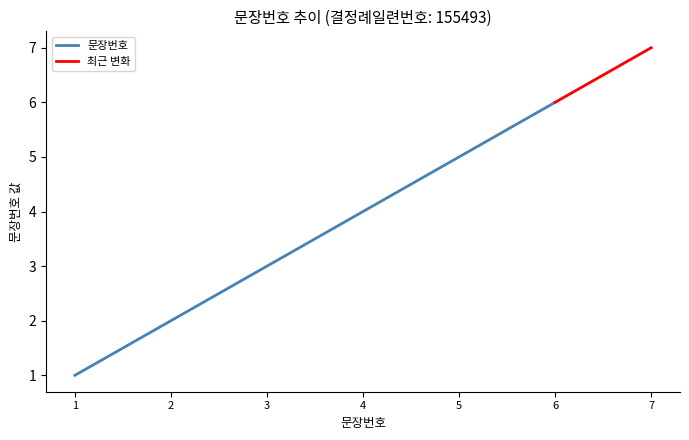

How many categories are shown in the chart?

7